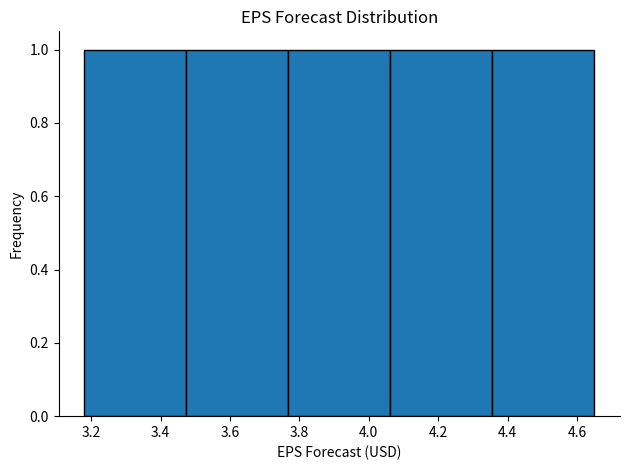

Reading left to right, transcribe this chart: for each bar, give the range it covers on the x-axis and its height. Neither the bar edges nor the heights are printed on the chart, so give them approximately, as read against the axes.

3.180 to 3.474: 1
3.474 to 3.768: 1
3.768 to 4.062: 1
4.062 to 4.356: 1
4.356 to 4.650: 1